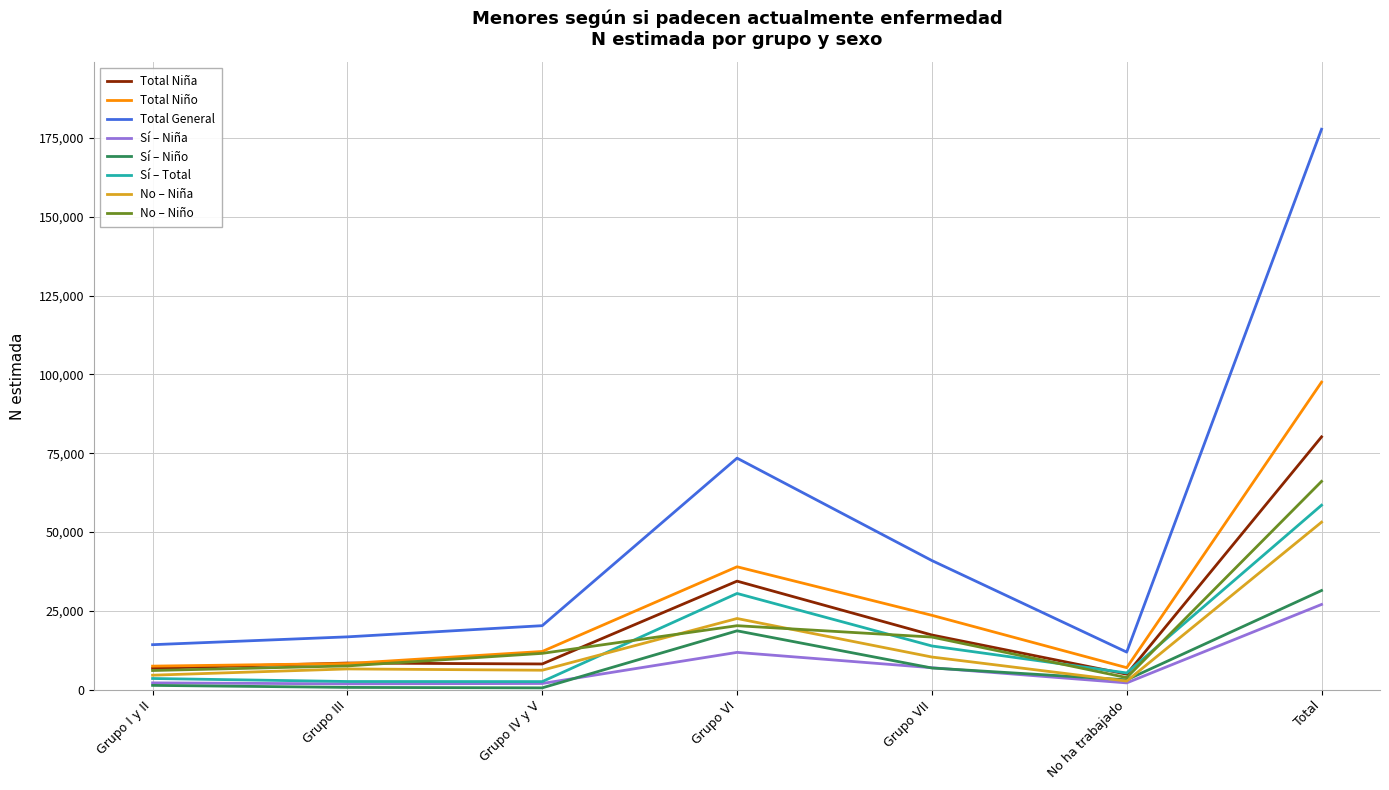

Count the number of categories in the chart.

7